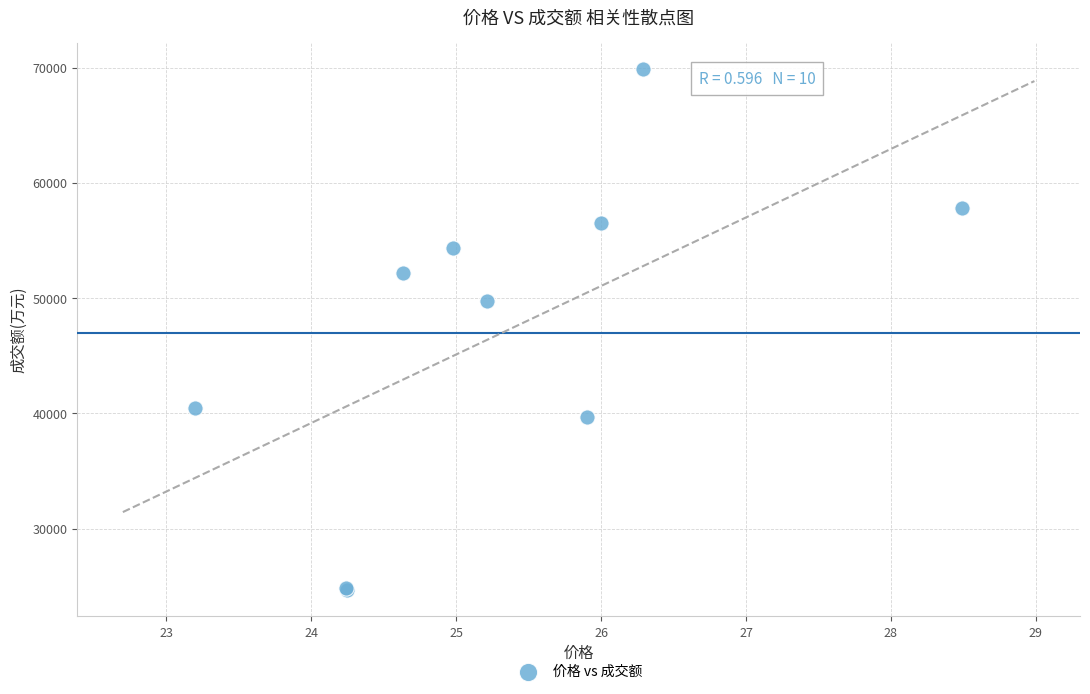

What Y value in the scatter plot is closest to 47266?

49714